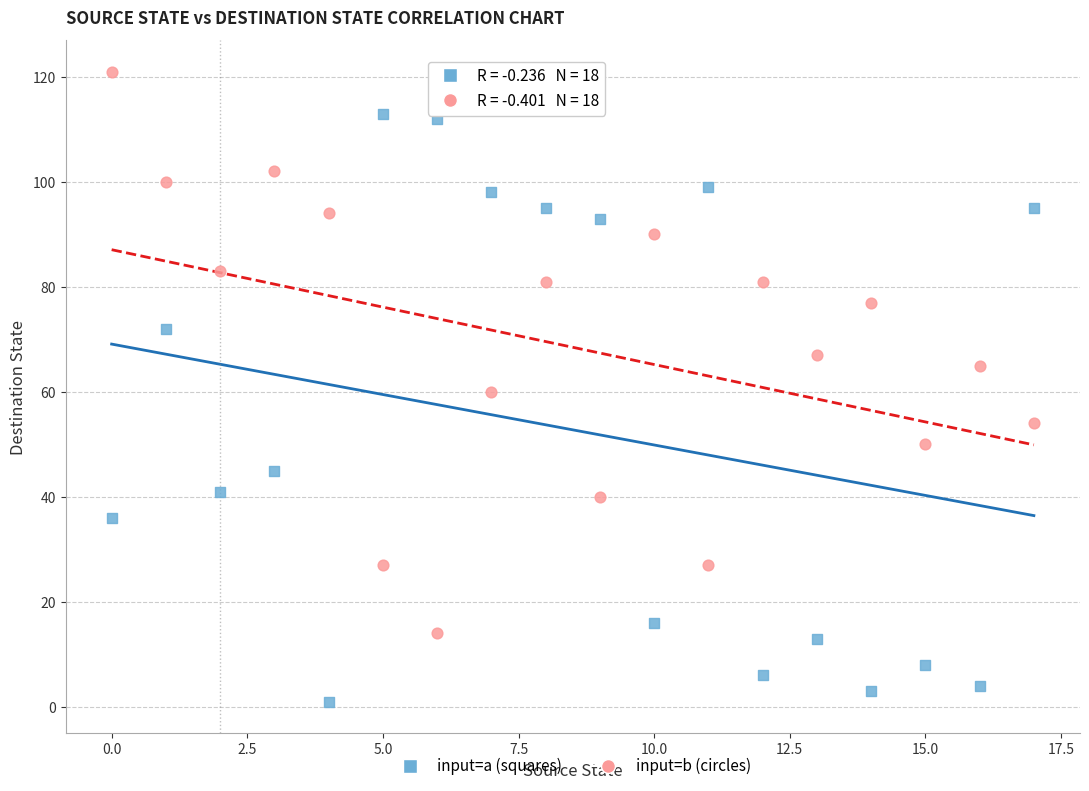

Across all data points, what is the range of Y values (max minus min)?

120